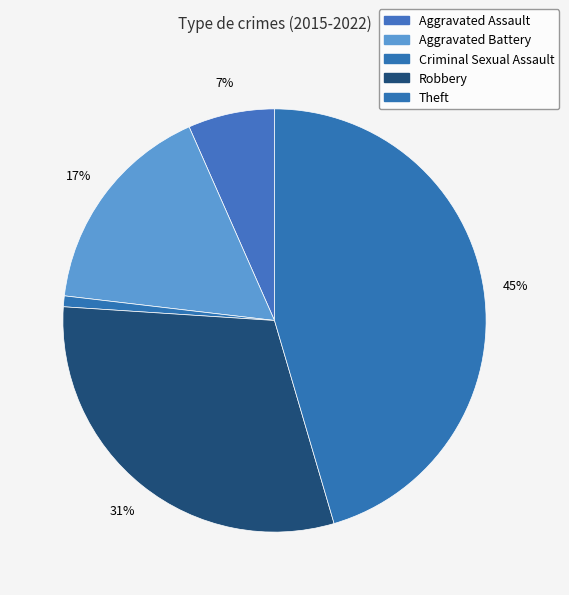

How many slices are in this pie chart?

5